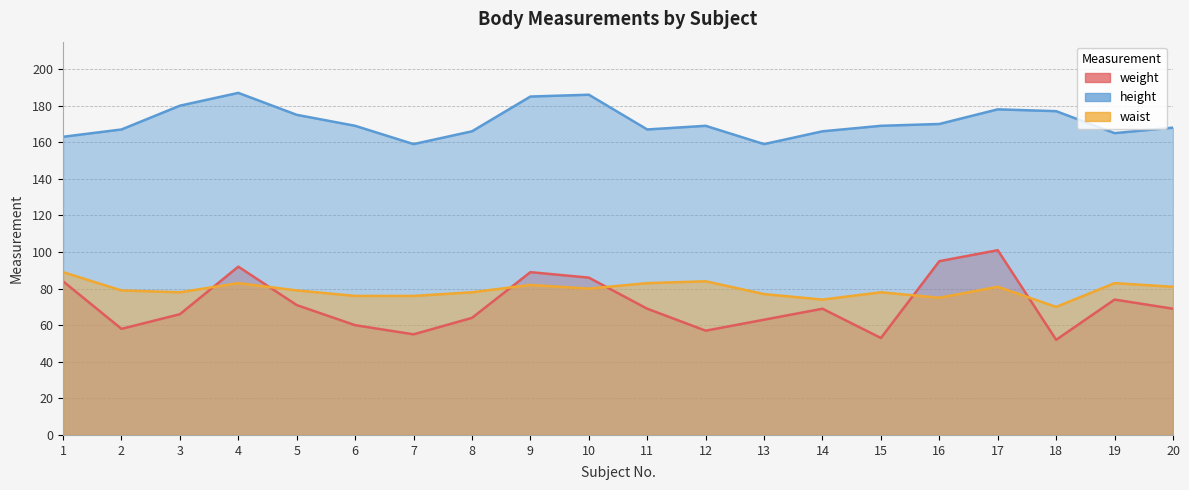

What is the difference between the maximum and minimum values in the waist series?

19